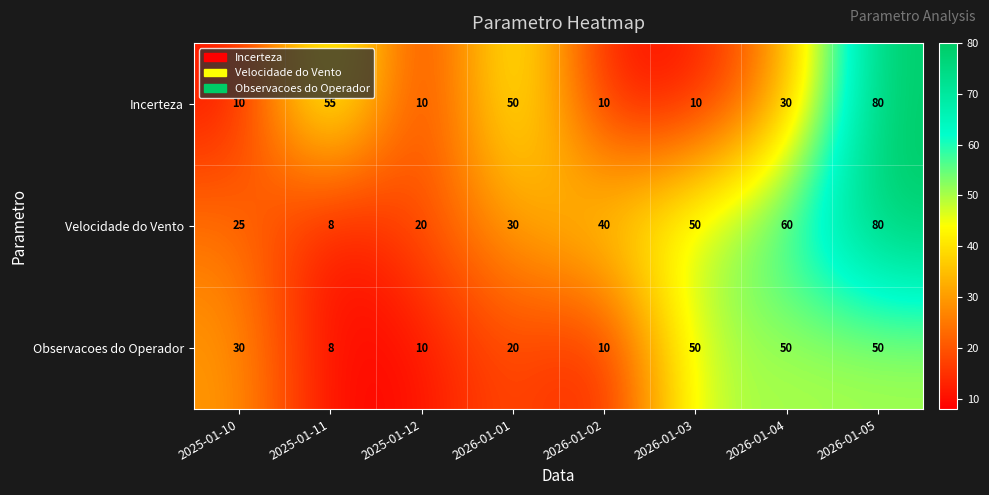

Rank the series by their average value, from highest to lowest.

Velocidade do Vento, Incerteza, Observacoes do Operador